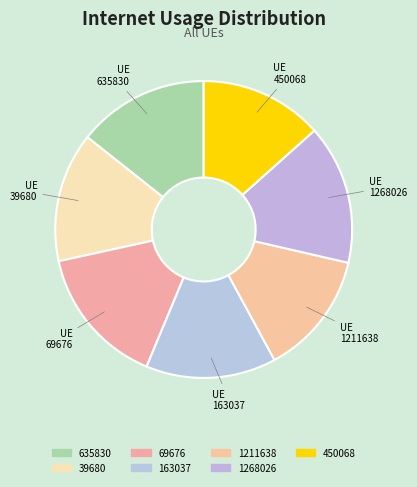

Which category has the biggest portion of the pie?

69676